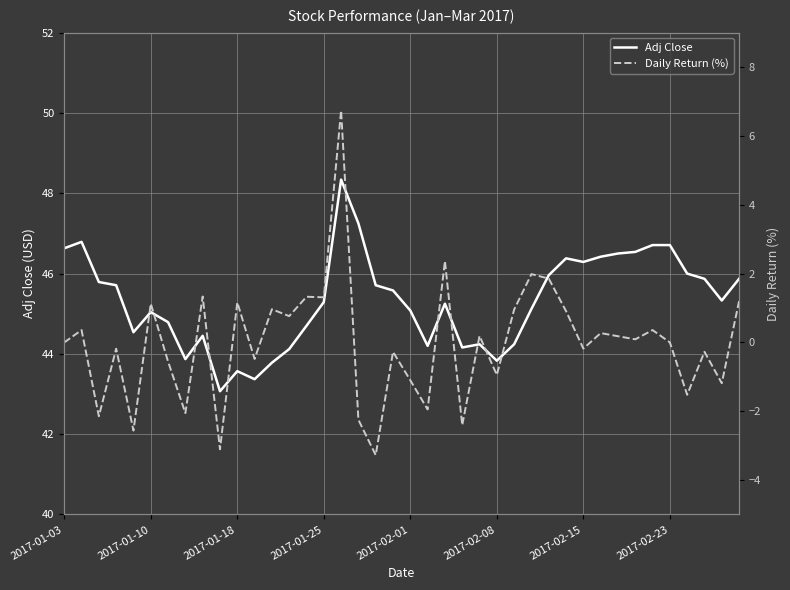

Is it true that Daily Return (%) equals 0.2 at 33?

False